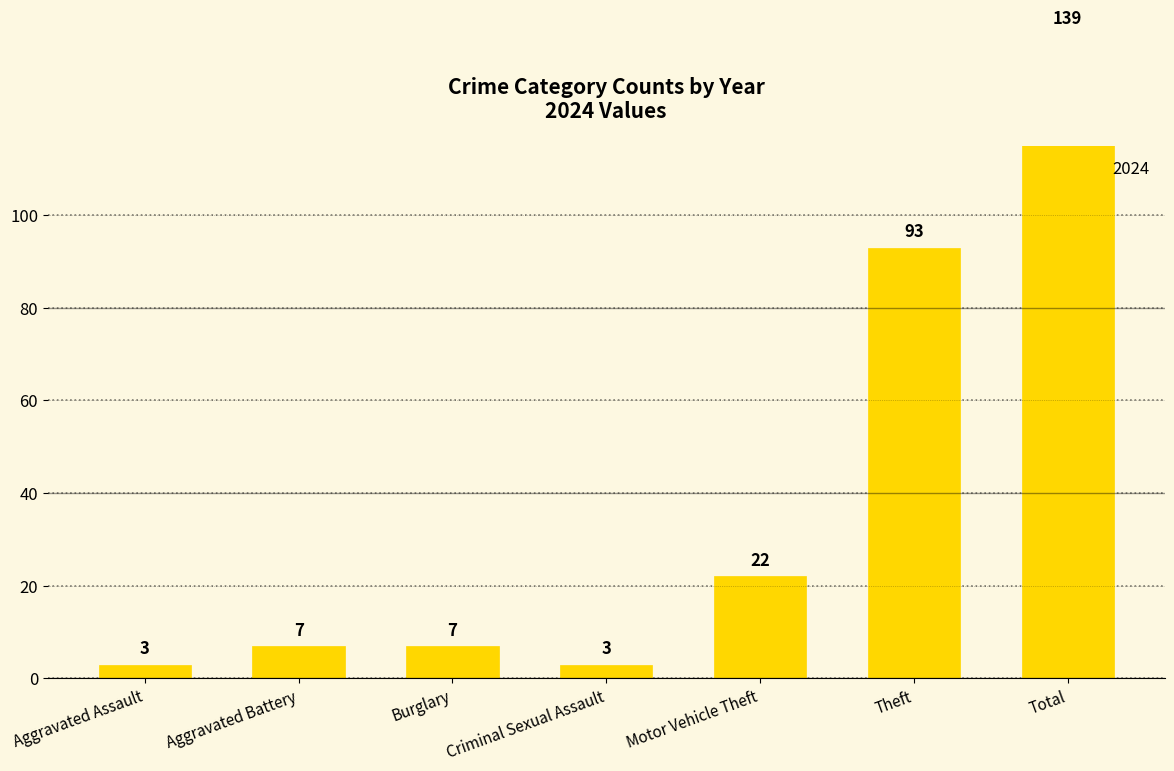

Does the chart contain stacked bars?

No